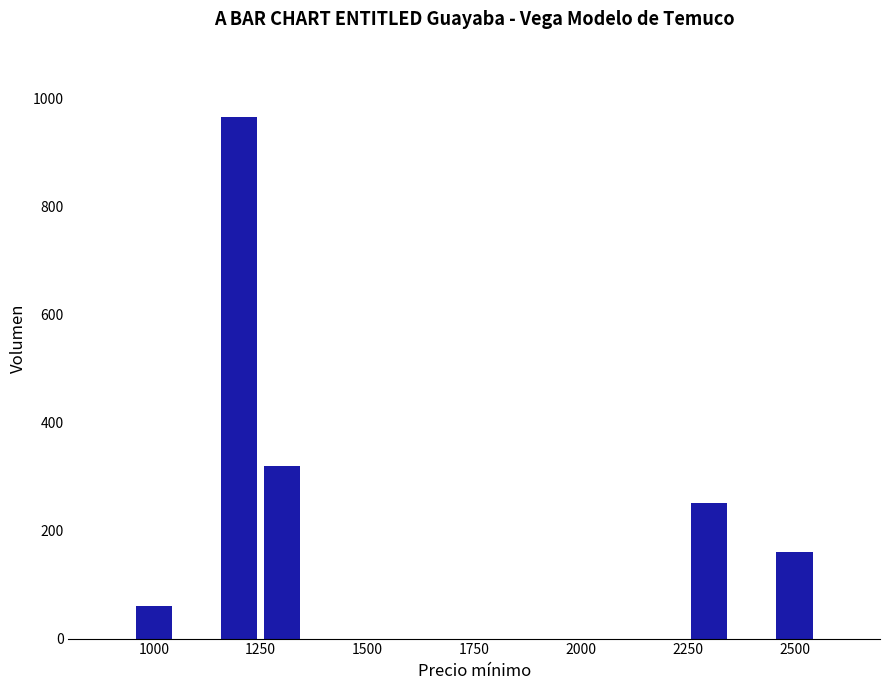

What is the minimum value shown in the chart?

60